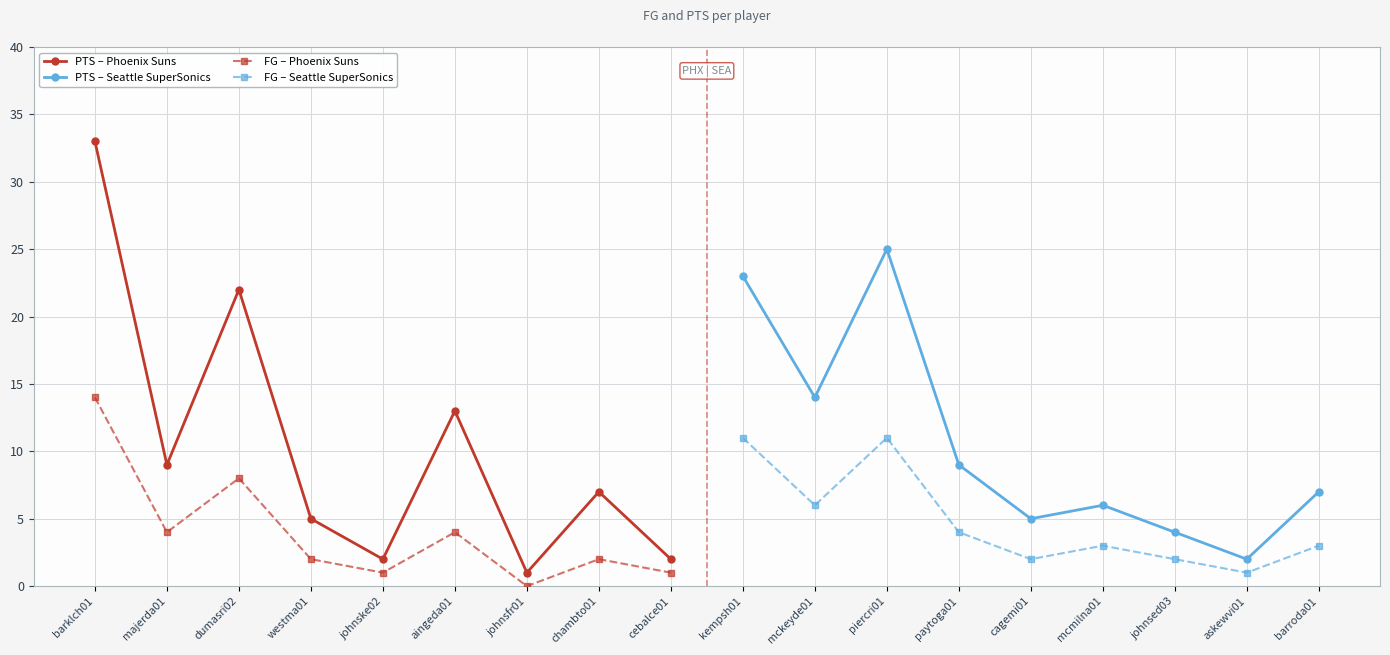

What is the difference between the second highest and second lowest values in the FG – Phoenix Suns series?

7